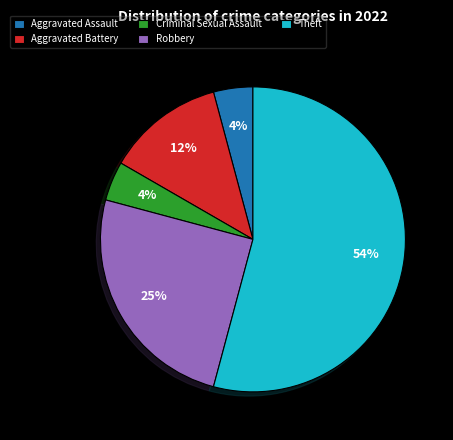

Between Aggravated Battery and Aggravated Assault, which is larger?

Aggravated Battery